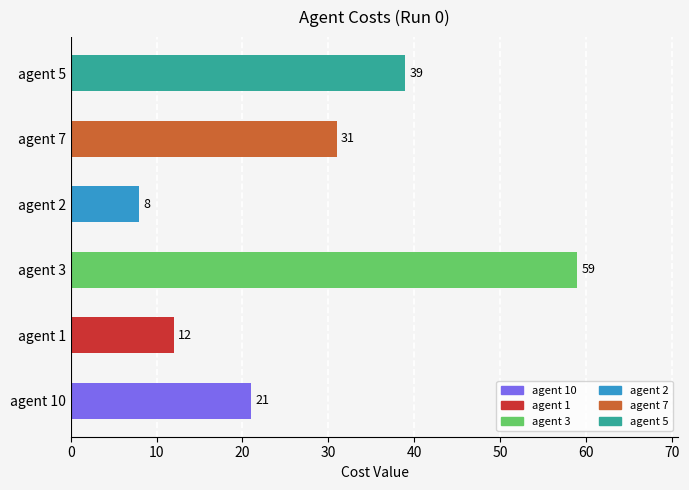

List the labels in order of value, smallest first.

agent 2, agent 1, agent 10, agent 7, agent 5, agent 3